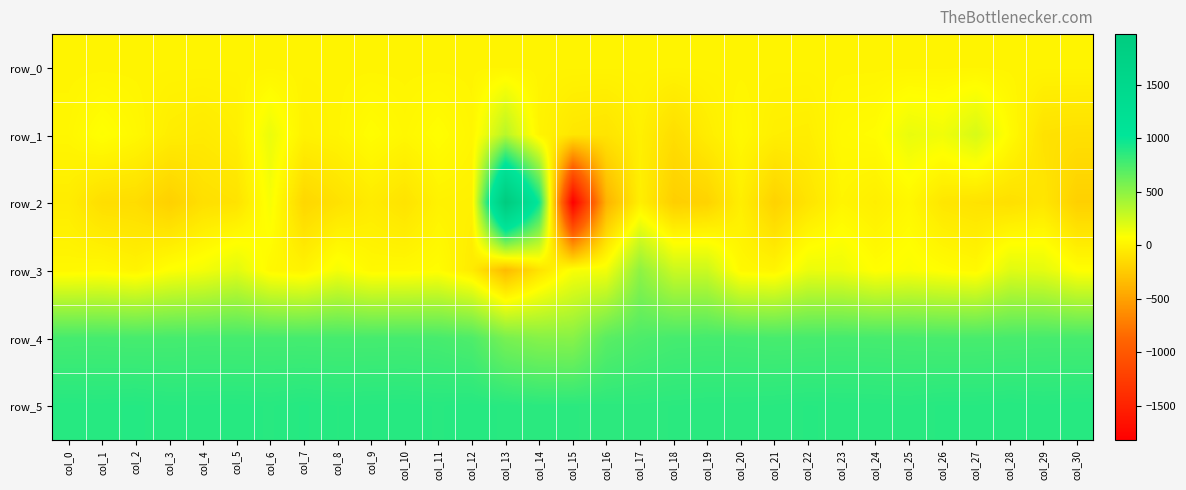

Reading right to left, what are all the values shown in this chart?

row_0: col_30=12.7	col_29=12.7	col_28=12.6	col_27=12.6	col_26=12.6	col_25=12.5	col_24=12.5	col_23=12.5	col_22=12.3	col_21=12.3	col_20=12.3	col_19=12.2	col_18=12.2	col_17=12.2	col_16=12.1	col_15=12.0	col_14=12.0	col_13=11.9	col_12=11.9	col_11=11.9	col_10=11.8	col_9=11.8	col_8=11.8	col_7=11.6	col_6=11.6	col_5=11.6	col_4=11.5	col_3=11.5	col_2=11.5	col_1=11.4	col_0=11.3
row_1: col_30=-113.0	col_29=-101.0	col_28=53.0	col_27=226.0	col_26=131.0	col_25=156.0	col_24=59.0	col_23=44.0	col_22=-27.0	col_21=-20.0	col_20=36.0	col_19=-33.0	col_18=-125.0	col_17=-12.0	col_16=-88.0	col_15=-71.0	col_14=11.0	col_13=339.0	col_12=22.0	col_11=69.0	col_10=29.0	col_9=66.0	col_8=14.0	col_7=-5.0	col_6=149.0	col_5=-18.0	col_4=-48.0	col_3=-29.0	col_2=35.0	col_1=80.0	col_0=25.0
row_2: col_30=-210.0	col_29=-77.0	col_28=-115.0	col_27=-97.0	col_26=-74.0	col_25=31.0	col_24=-24.0	col_23=15.0	col_22=-88.0	col_21=-197.0	col_20=-22.0	col_19=-192.0	col_18=-219.0	col_17=-20.0	col_16=-390.0	col_15=-1823.0	col_14=973.0	col_13=1975.0	col_12=-9.0	col_11=-1.0	col_10=-95.0	col_9=-43.0	col_8=-106.0	col_7=-169.0	col_6=105.0	col_5=-95.0	col_4=-117.0	col_3=-209.0	col_2=-134.0	col_1=-126.0	col_0=-37.0
row_3: col_30=74.0	col_29=176.0	col_28=194.0	col_27=38.0	col_26=66.0	col_25=96.0	col_24=68.0	col_23=143.0	col_22=149.0	col_21=15.0	col_20=36.0	col_19=270.0	col_18=274.0	col_17=494.0	col_16=122.0	col_15=99.0	col_14=-94.0	col_13=-340.0	col_12=-45.0	col_11=61.0	col_10=42.0	col_9=37.0	col_8=114.0	col_7=3.0	col_6=35.0	col_5=189.0	col_4=118.0	col_3=81.0	col_2=8.0	col_1=43.0	col_0=31.0
row_4: col_30=763.0	col_29=764.0	col_28=758.0	col_27=756.0	col_26=756.0	col_25=760.0	col_24=764.0	col_23=767.0	col_22=763.0	col_21=759.0	col_20=768.0	col_19=770.0	col_18=765.0	col_17=738.0	col_16=690.0	col_15=519.0	col_14=526.0	col_13=577.0	col_12=732.0	col_11=760.0	col_10=766.0	col_9=764.0	col_8=764.0	col_7=766.0	col_6=766.0	col_5=766.0	col_4=767.0	col_3=764.0	col_2=762.0	col_1=767.0	col_0=766.0
row_5: col_30=884.0	col_29=879.0	col_28=884.0	col_27=879.0	col_26=879.0	col_25=871.0	col_24=874.0	col_23=875.0	col_22=878.0	col_21=872.0	col_20=867.0	col_19=867.0	col_18=863.0	col_17=859.0	col_16=859.0	col_15=863.0	col_14=864.0	col_13=875.0	col_12=883.0	col_11=876.0	col_10=882.0	col_9=880.0	col_8=877.0	col_7=886.0	col_6=876.0	col_5=881.0	col_4=879.0	col_3=878.0	col_2=887.0	col_1=881.0	col_0=883.0